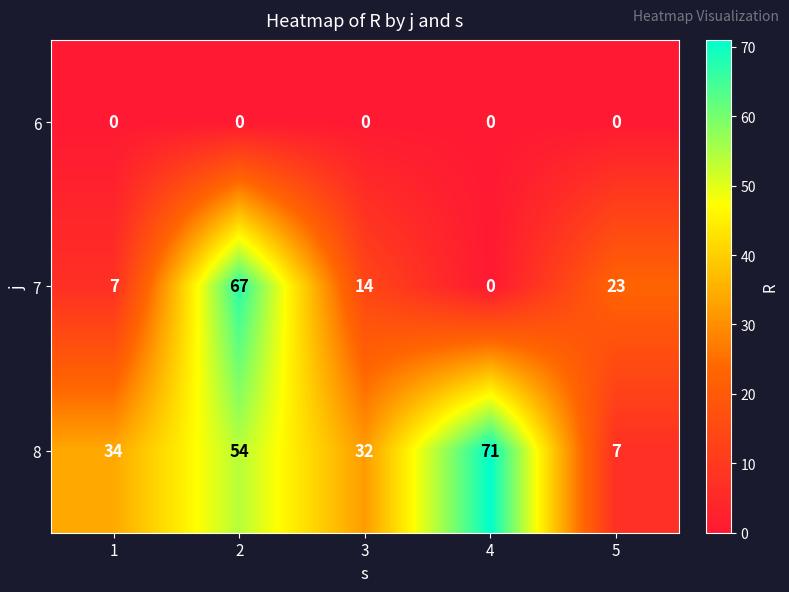

What is the maximum value for 8?

71